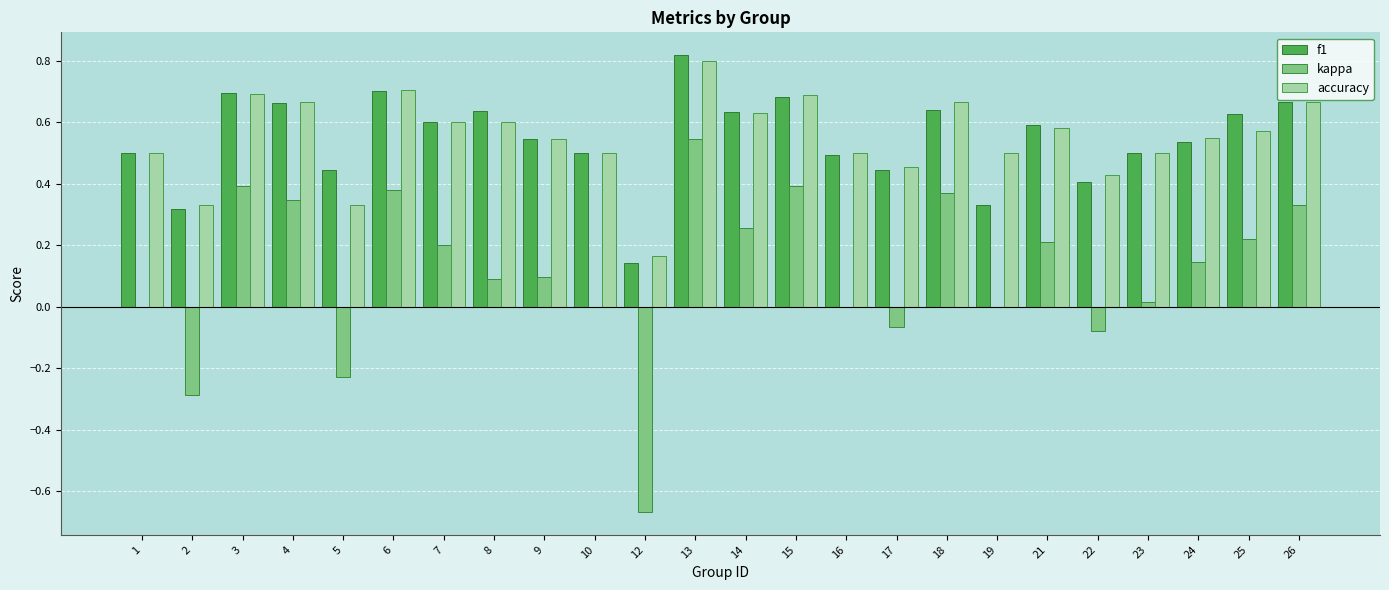

What is the total value across all series at 3?

1.8